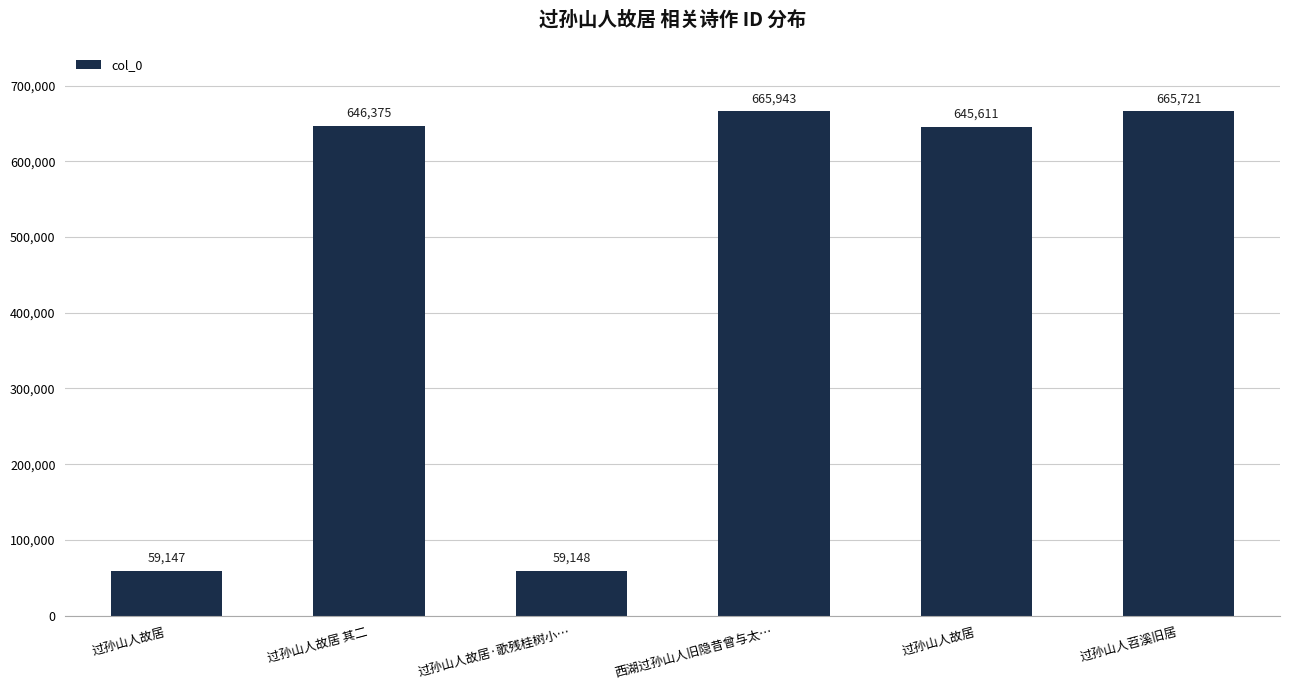

What is the average value?

456991